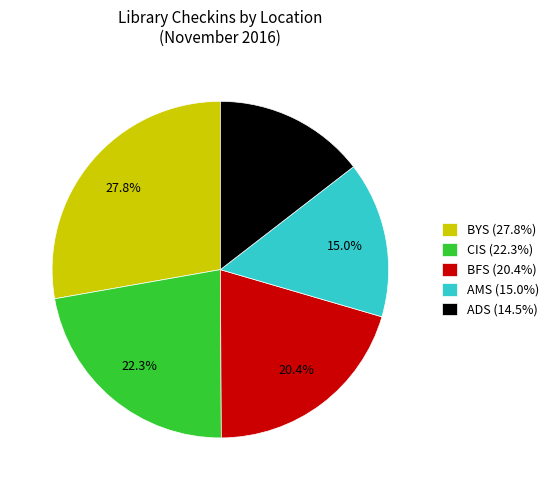

What portion of the pie excludes AMS (15.0%)?

85.0%